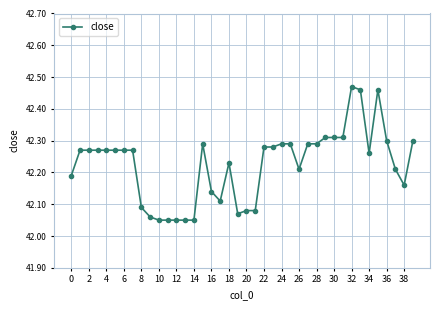

What is the difference between the second highest and minimum values?

0.4